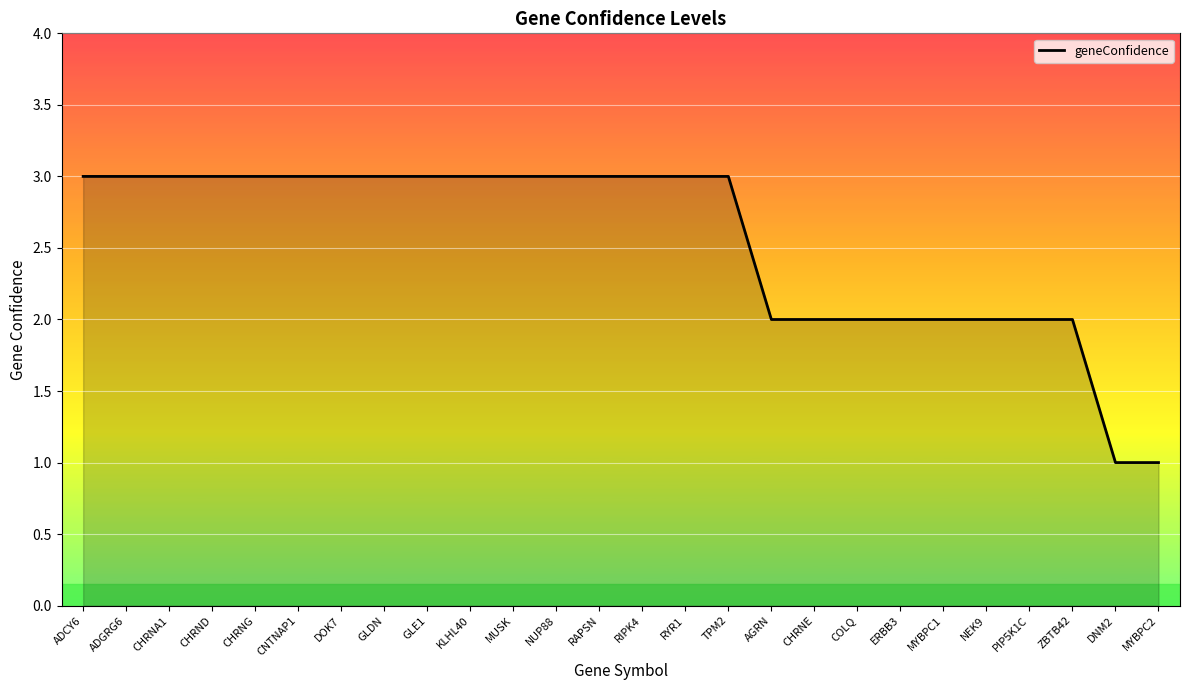

What is the minimum value shown in the chart?

1